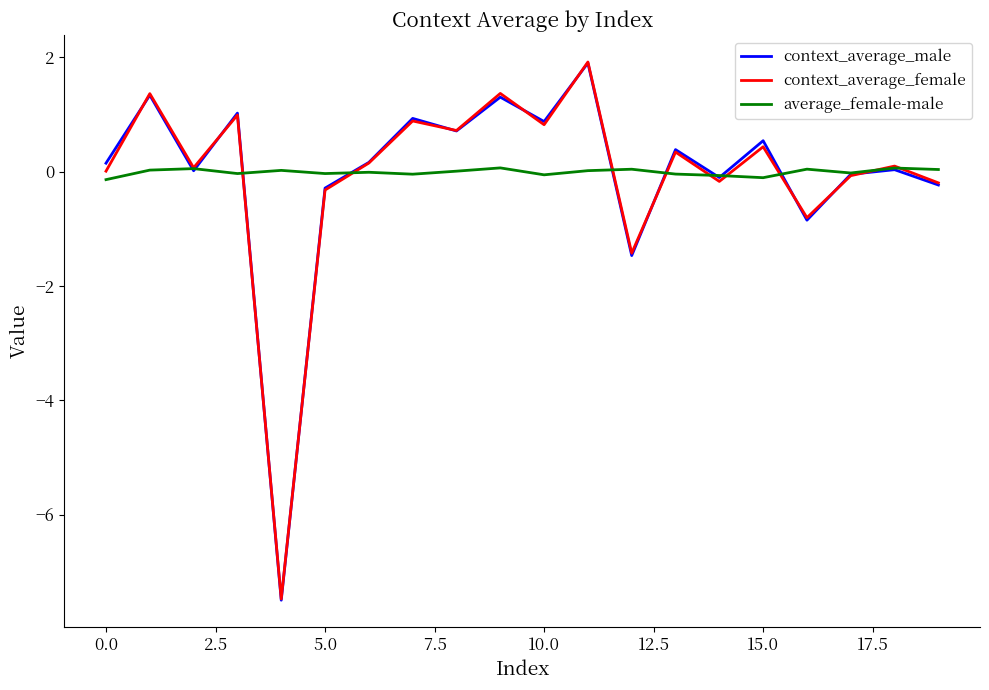

Which series has the largest range (max minus min)?

context_average_male